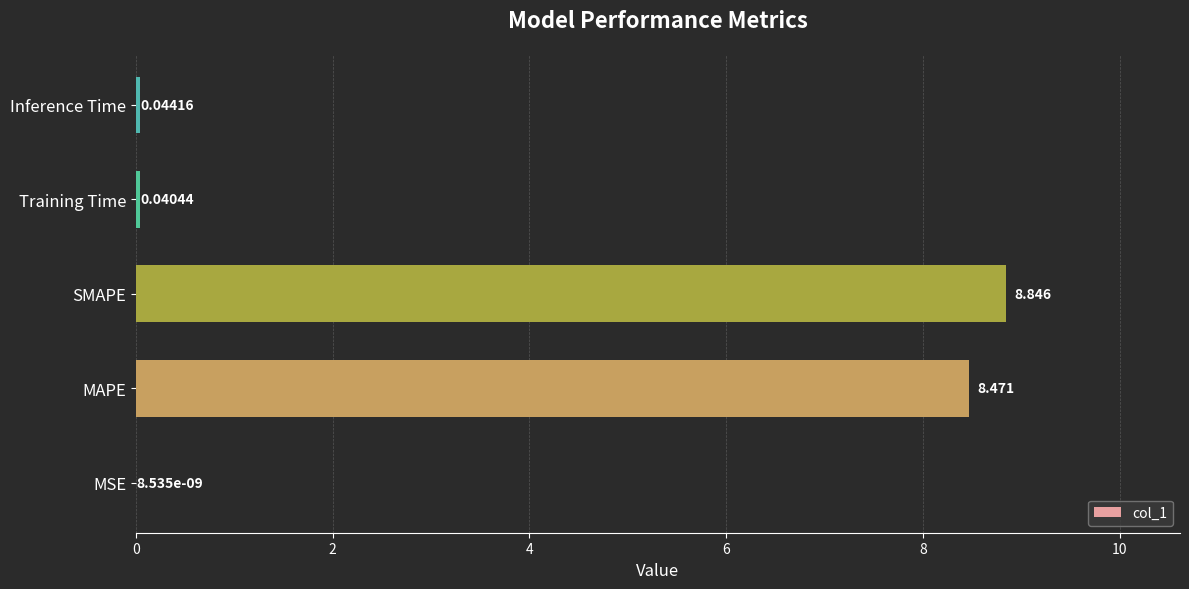

Where is the data nearest to the value 4?

Inference Time